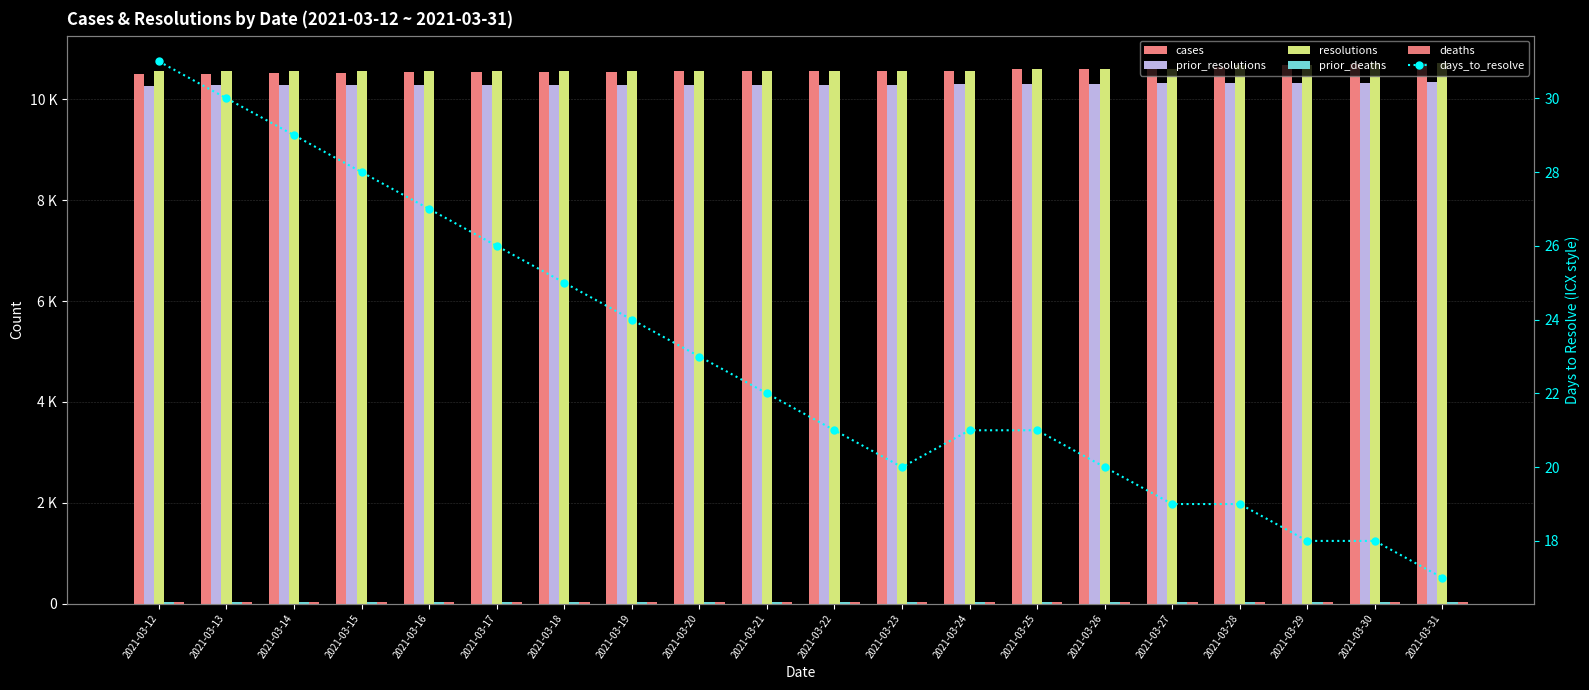

What is the minimum value shown in the chart?

17